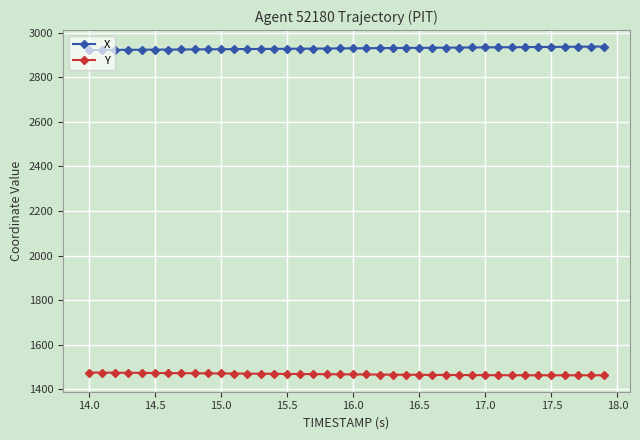

List the series in order of their overall mean, highest first.

X, Y